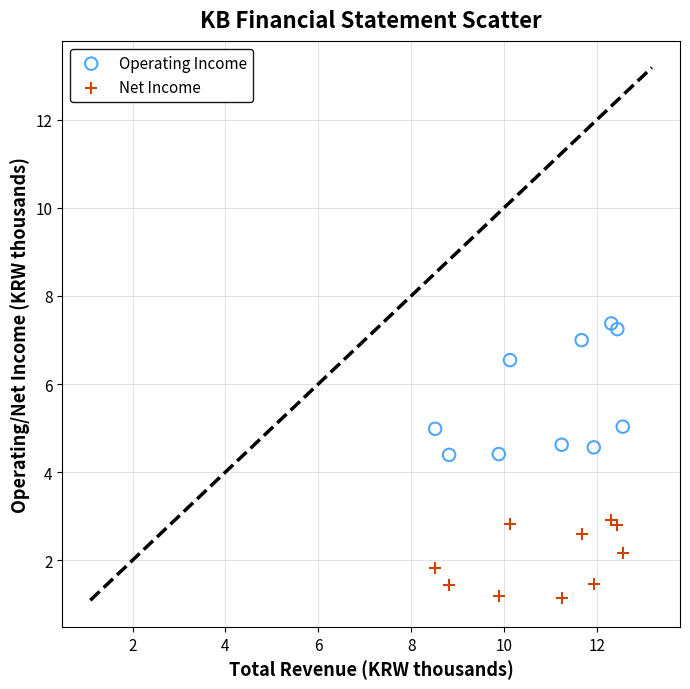

Which series reaches the maximum Y coordinate?

Operating Income